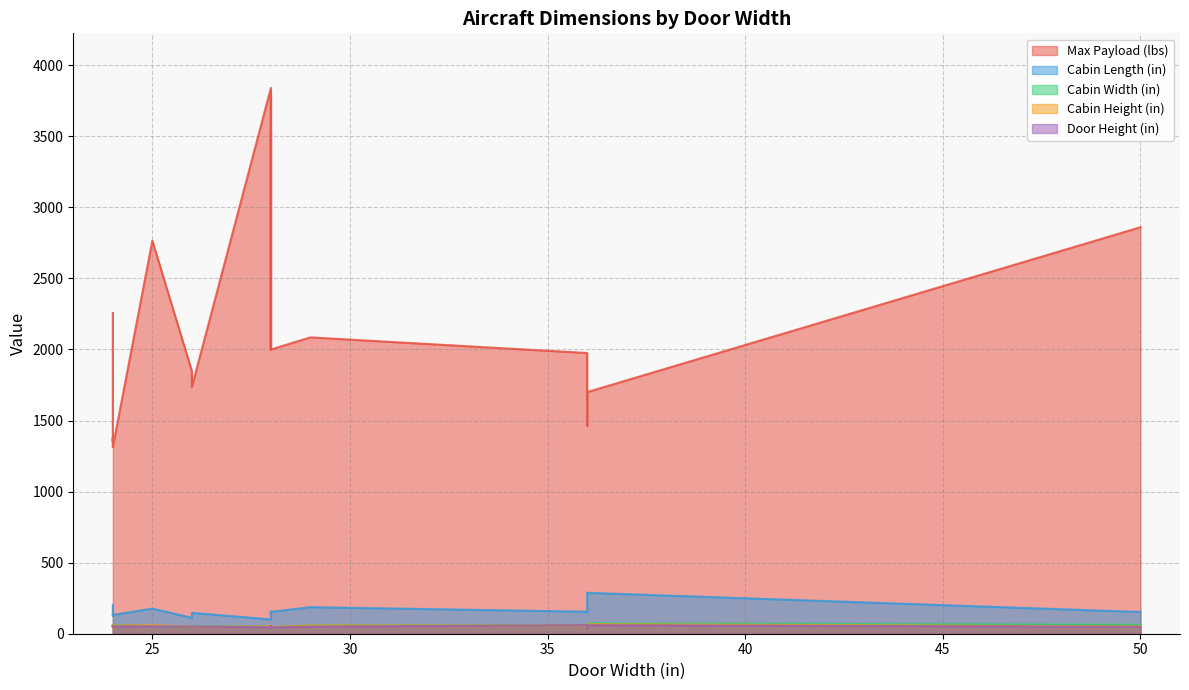

What is the maximum value shown in the chart?

3840.0